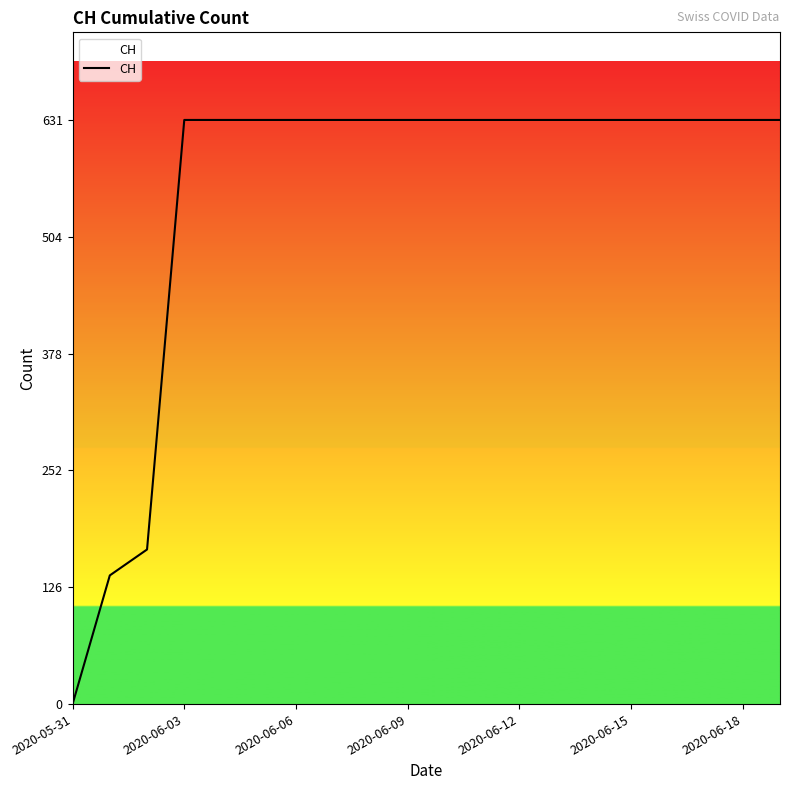

What is the difference between the maximum and minimum values?

631